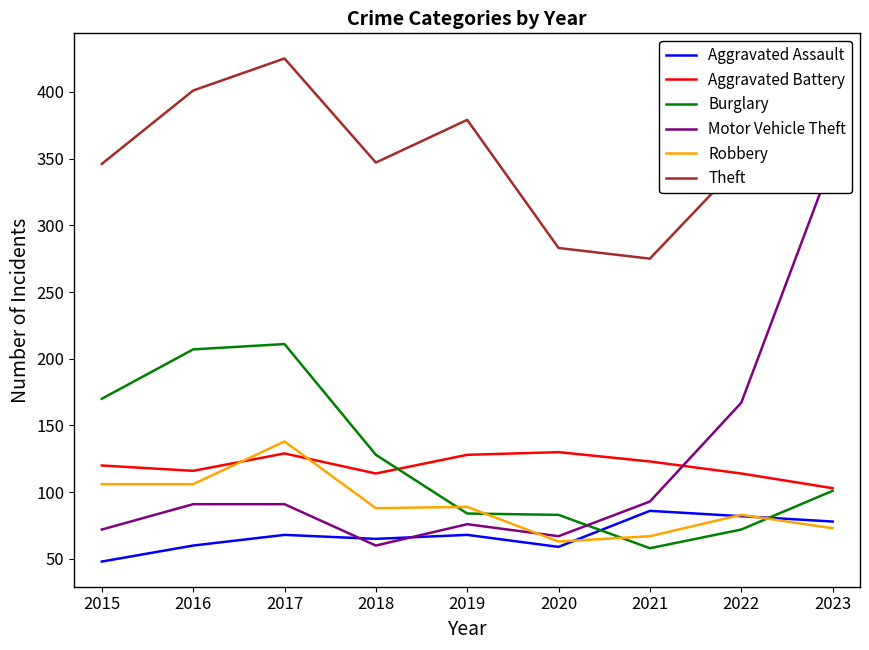

The Aggravated Assault series shows 86 at 2021. True or false?

True